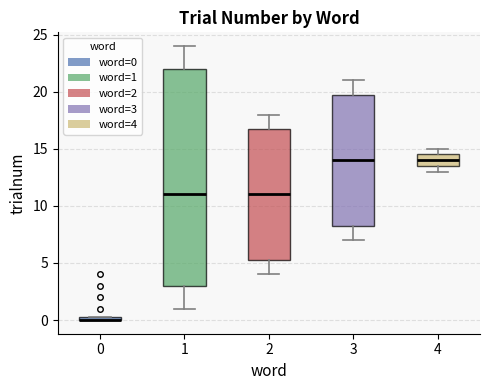

Comparing the boxes themselves (not the whiskers), which one is the tallest?

1